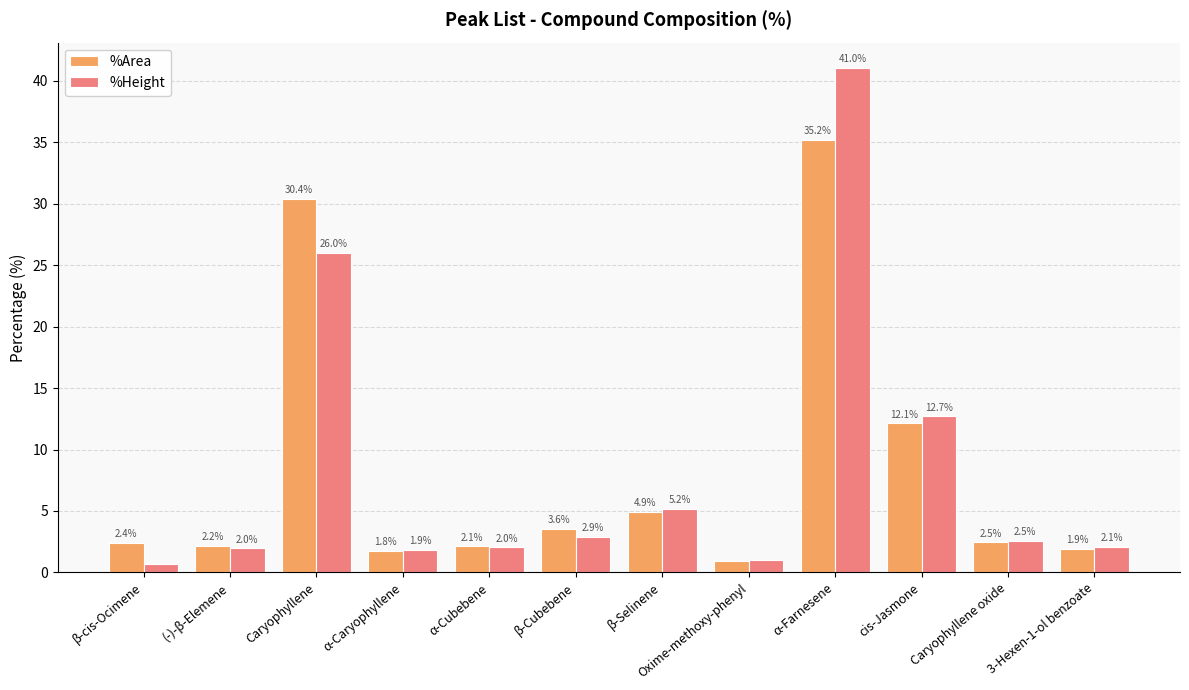

The %Area series shows 5.4 at β-Cubebene. True or false?

False